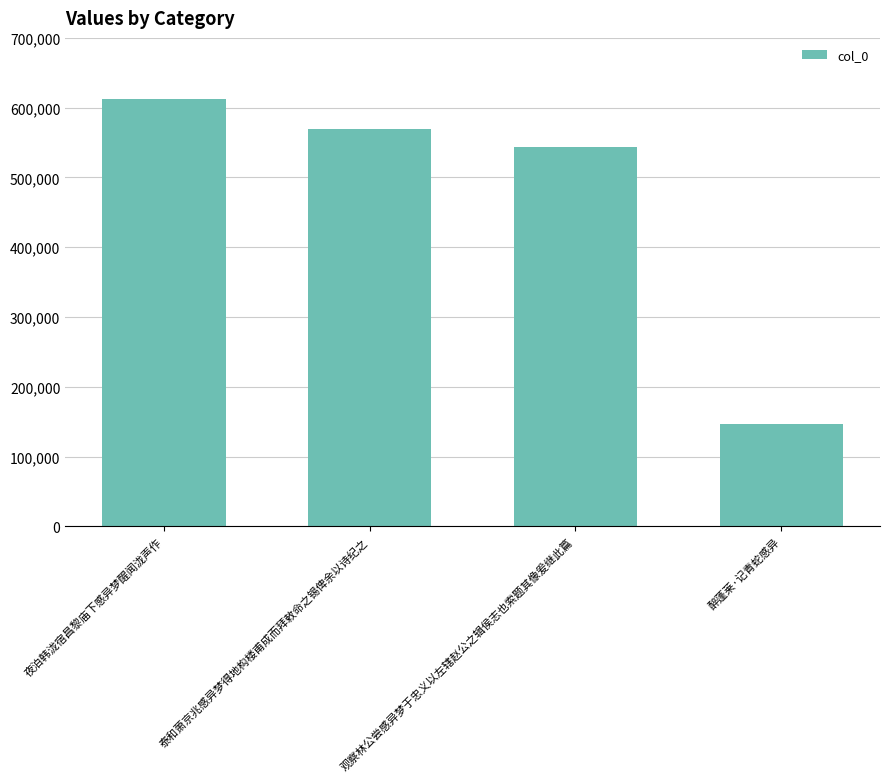

What is the label of the 1st bar from the left?

夜泊韩泷宿昌黎庙下感异梦醒闻泷声作